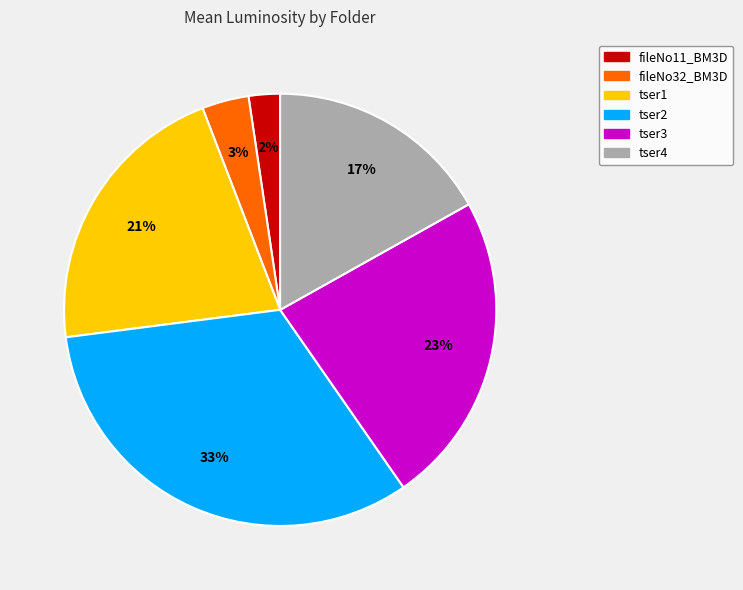

Which category has the smallest portion of the pie?

fileNo11_BM3D